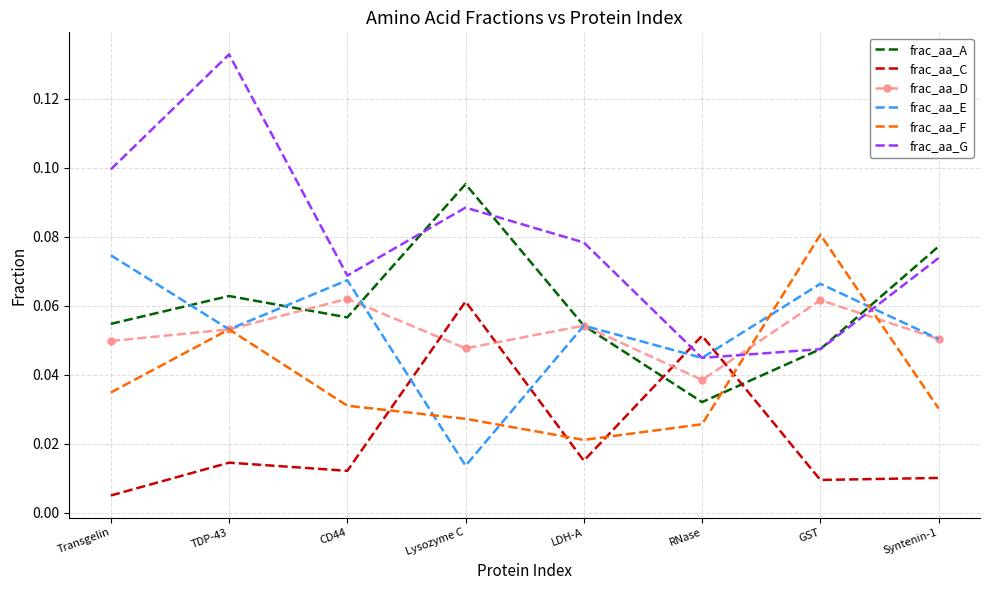

What position from the right is Transgelin?

8